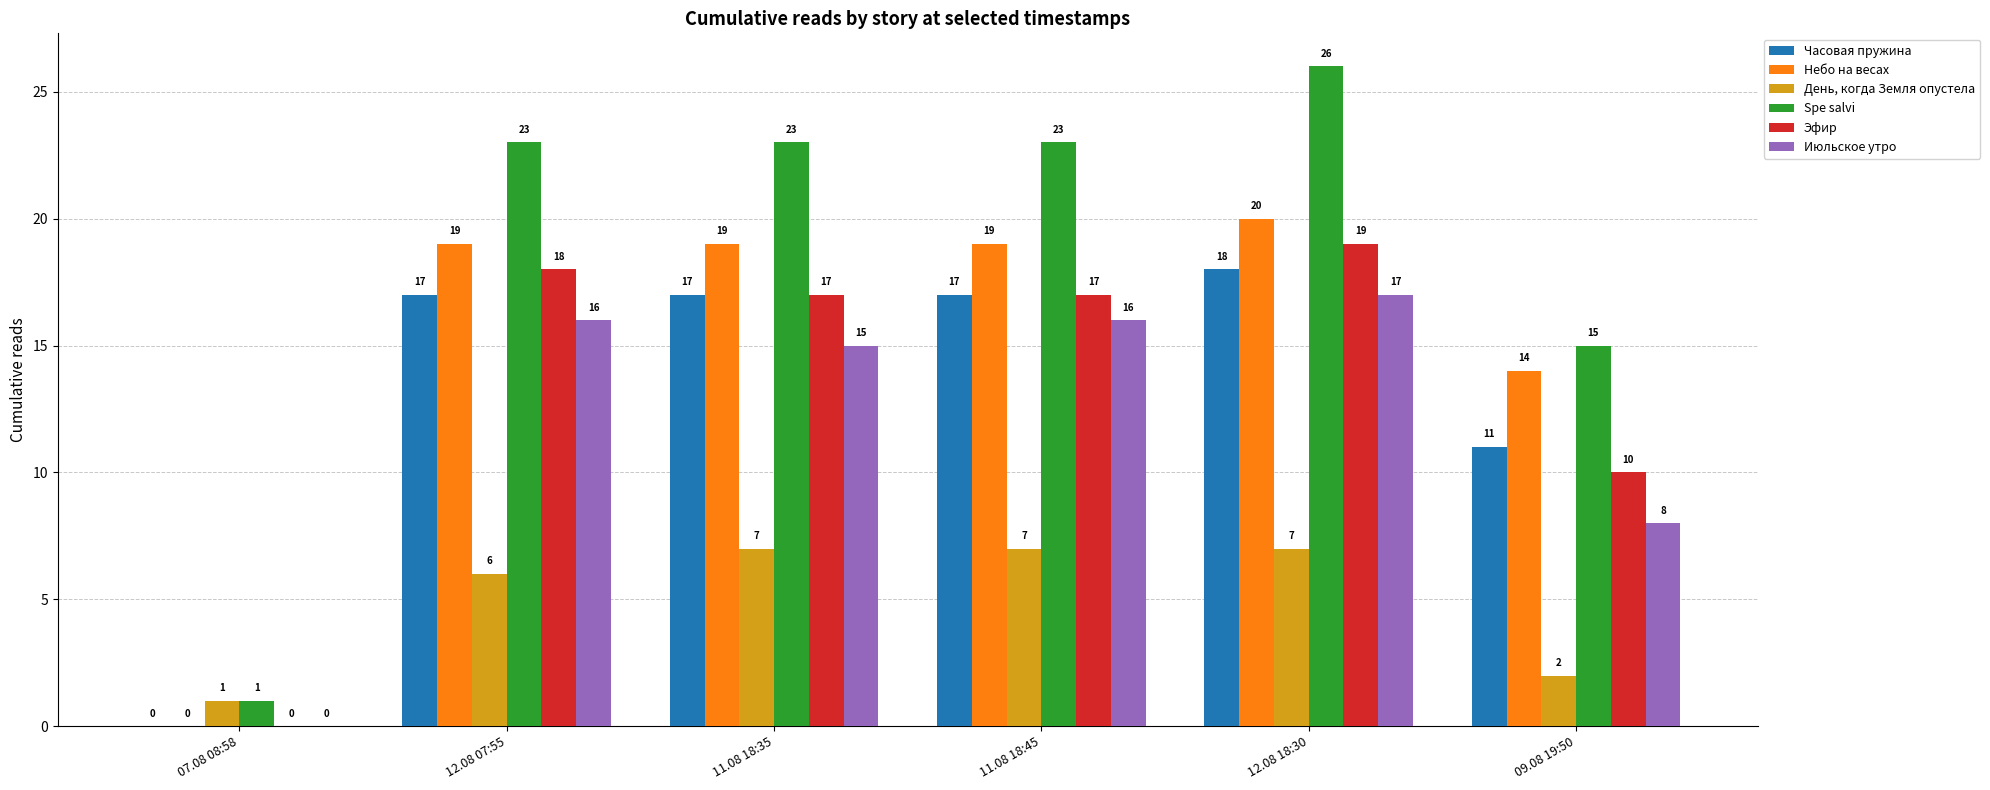

What is the sum of all Spe salvi values?

111